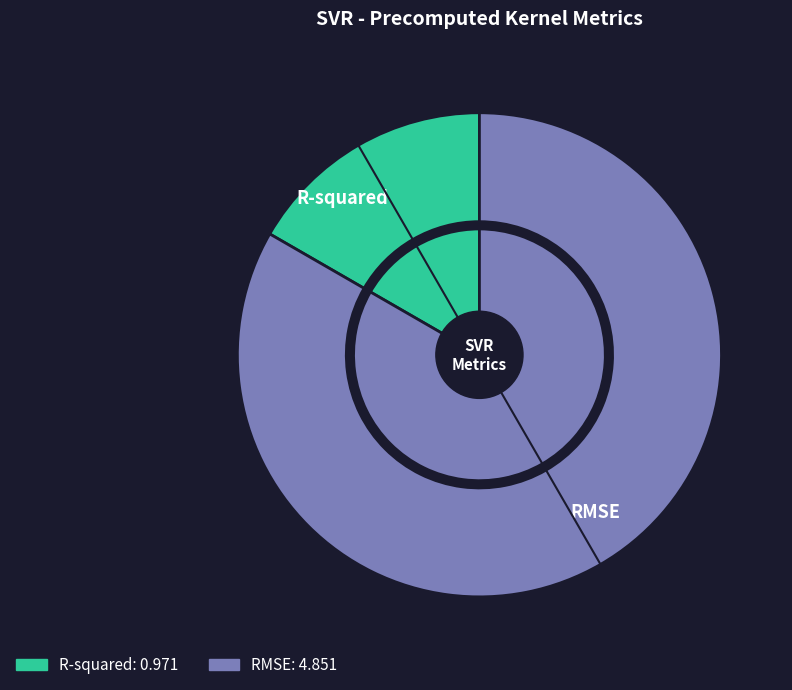

How many slices are in this pie chart?

2